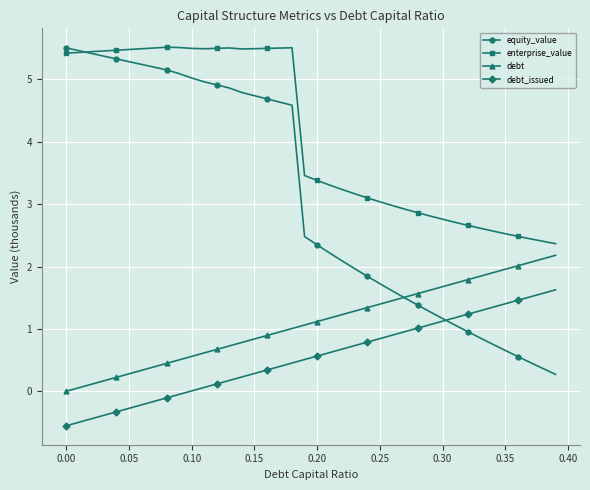

What is the maximum value shown in the chart?

5.5